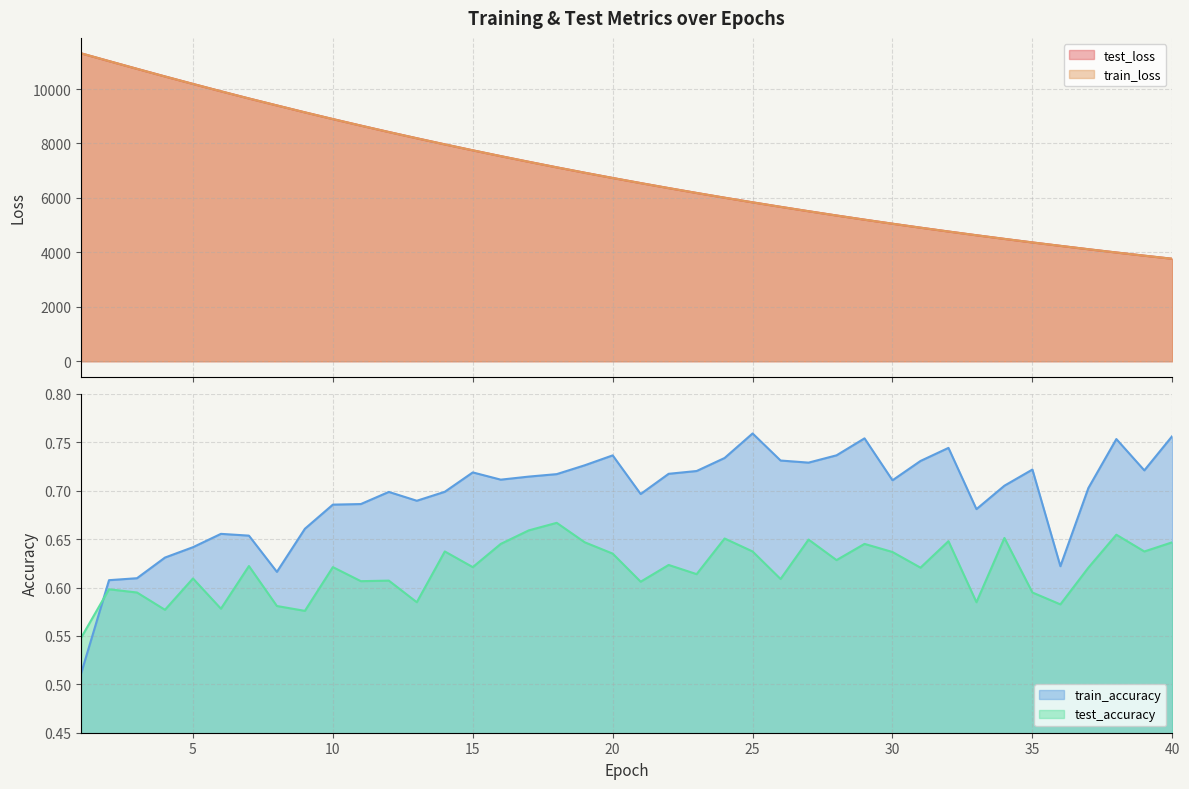

Where does the test_loss series first go above 6733?

1